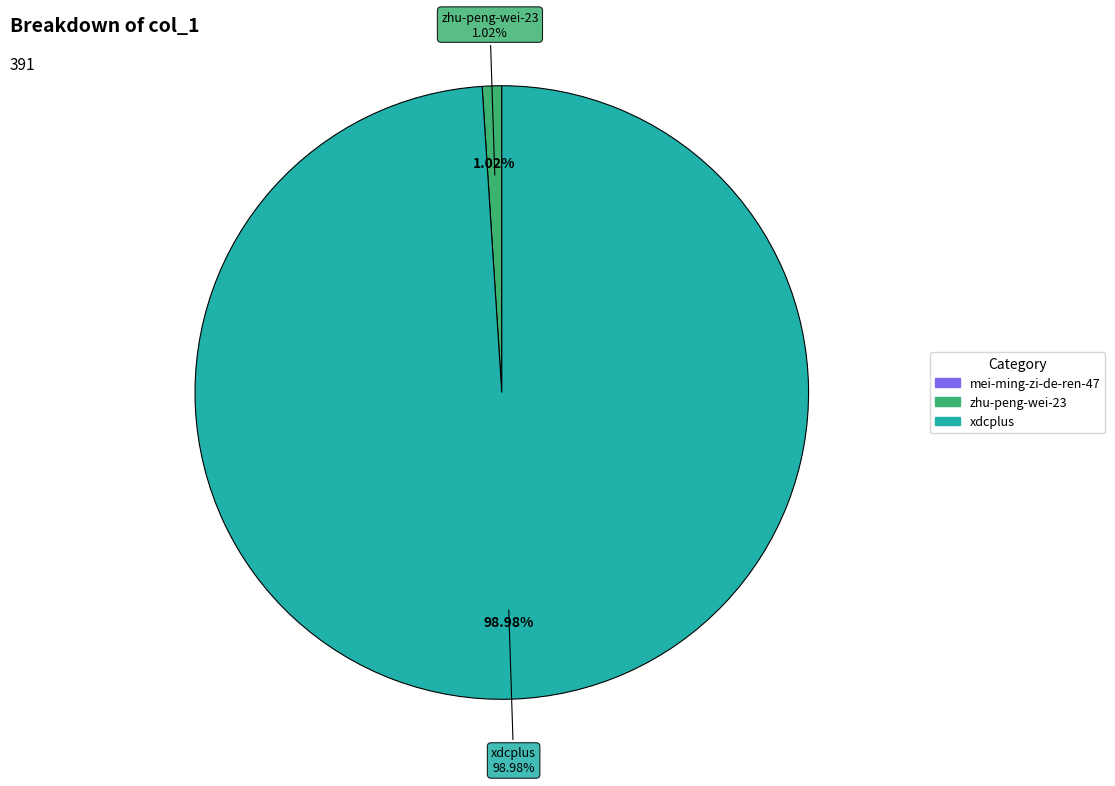

Count the number of slices in the pie.

3